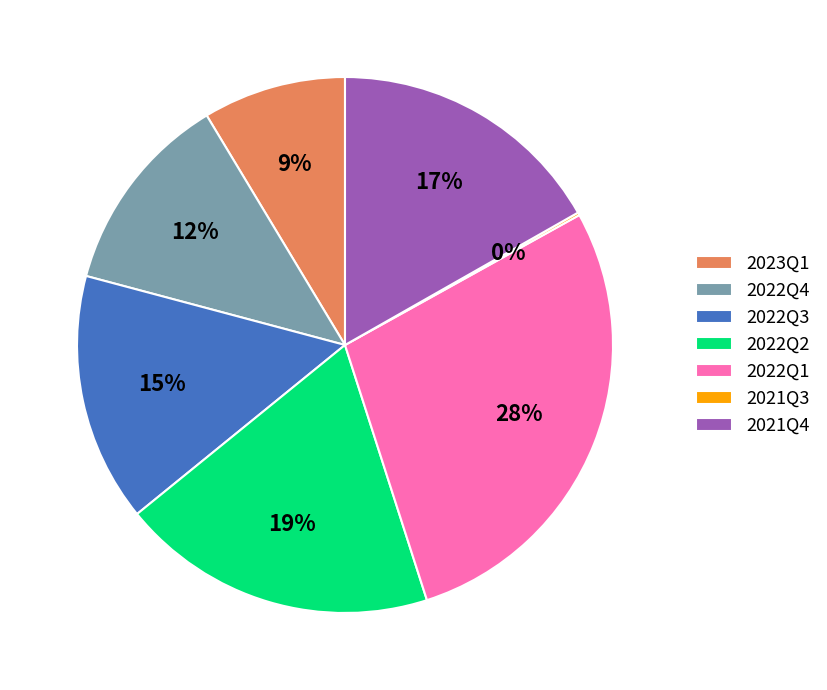

The 2022Q3 slice represents 23% of the pie. True or false?

False